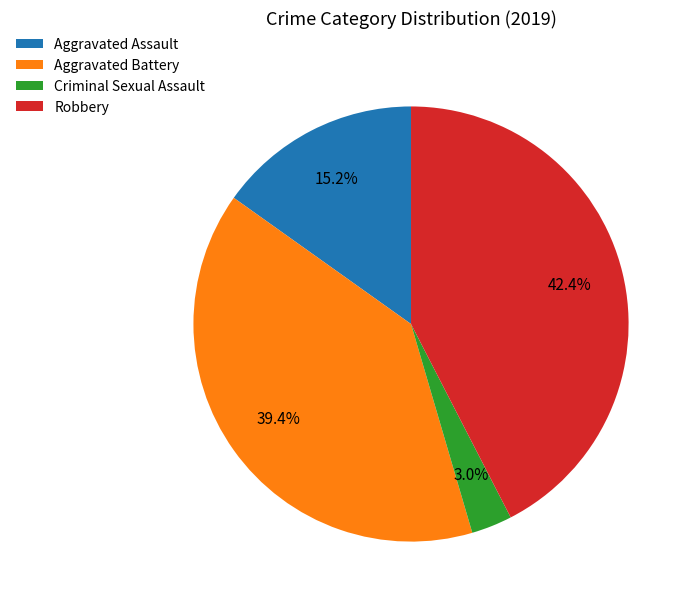

The Aggravated Assault slice represents 25% of the pie. True or false?

False